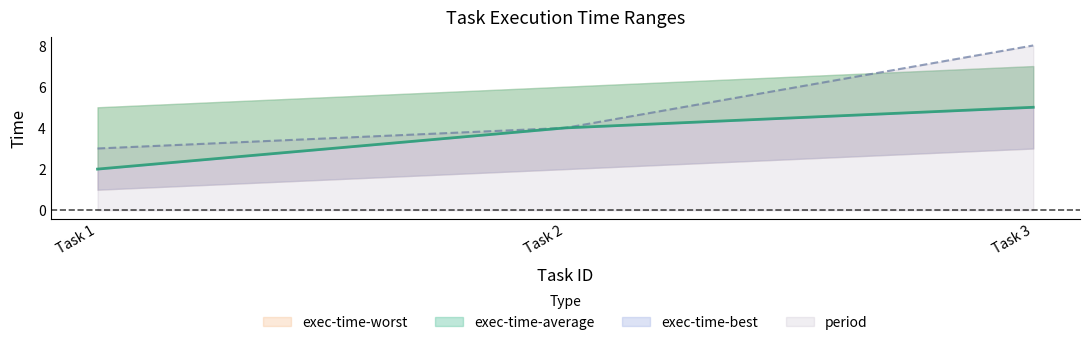

Where is period nearest to the value 5?

Task 2